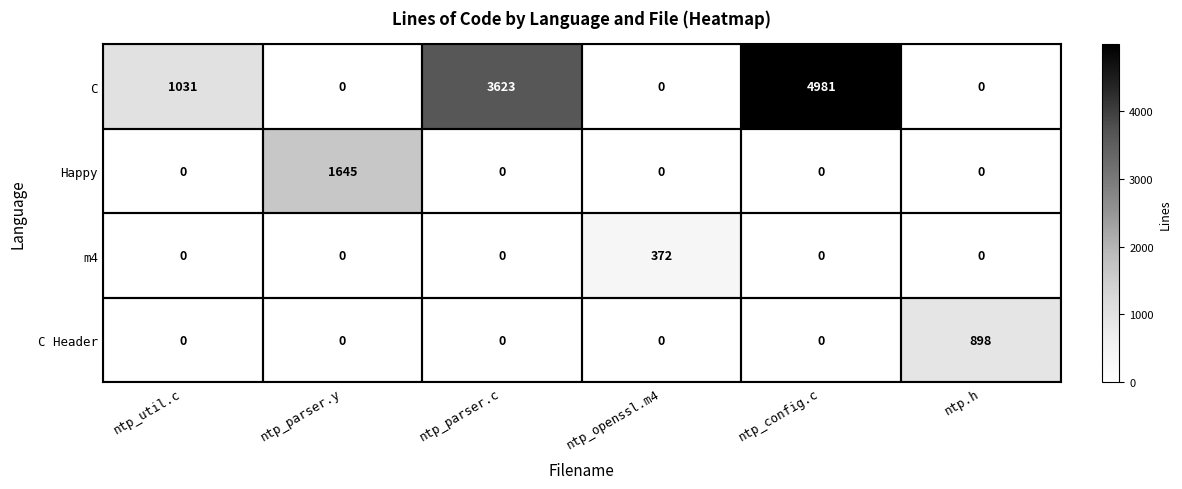

List the series in order of their peak value, highest first.

C, Happy, C Header, m4